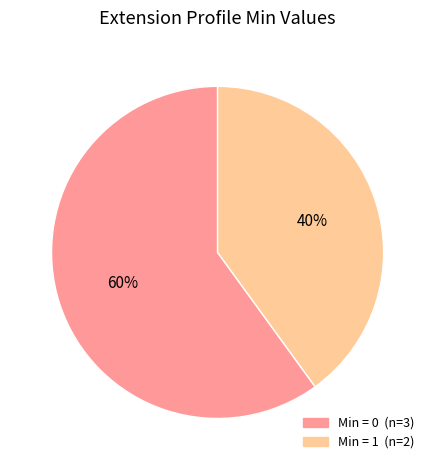

How many segments does this pie chart have?

2